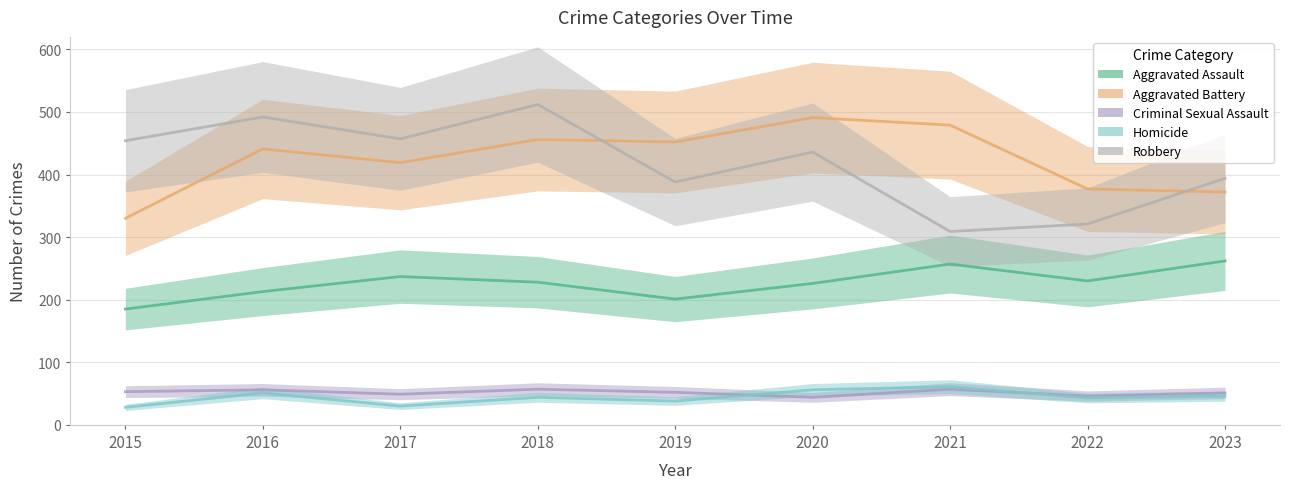

List the series in order of their peak value, lowest first.

Criminal Sexual Assault, Homicide, Aggravated Assault, Aggravated Battery, Robbery